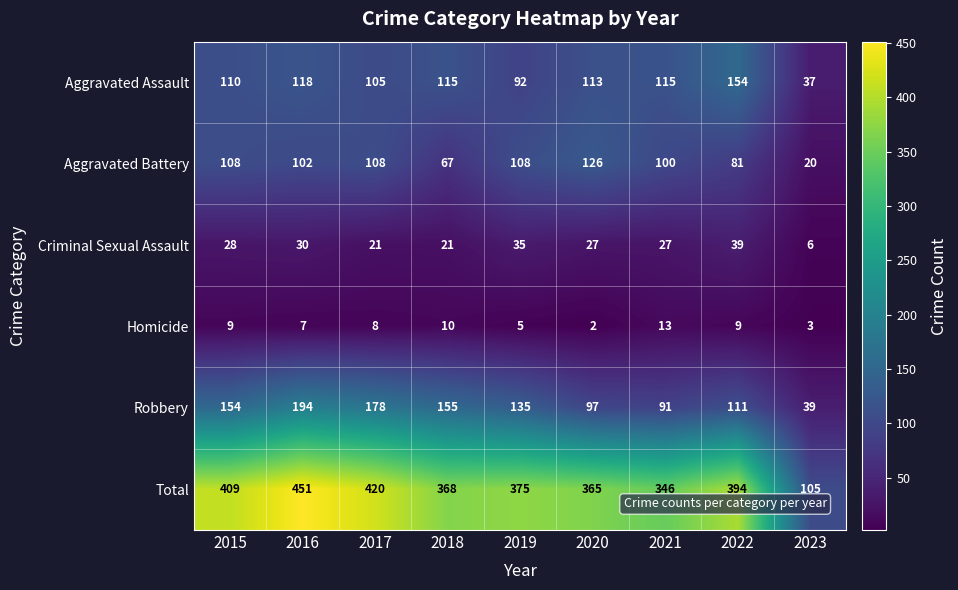

What is the difference between the highest and lowest values at 2019?

370